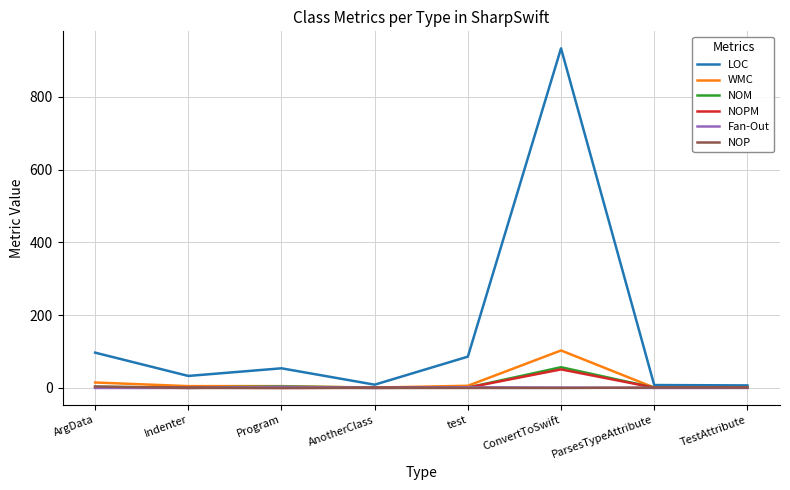

What is the difference between the highest and lowest values at Program?

54